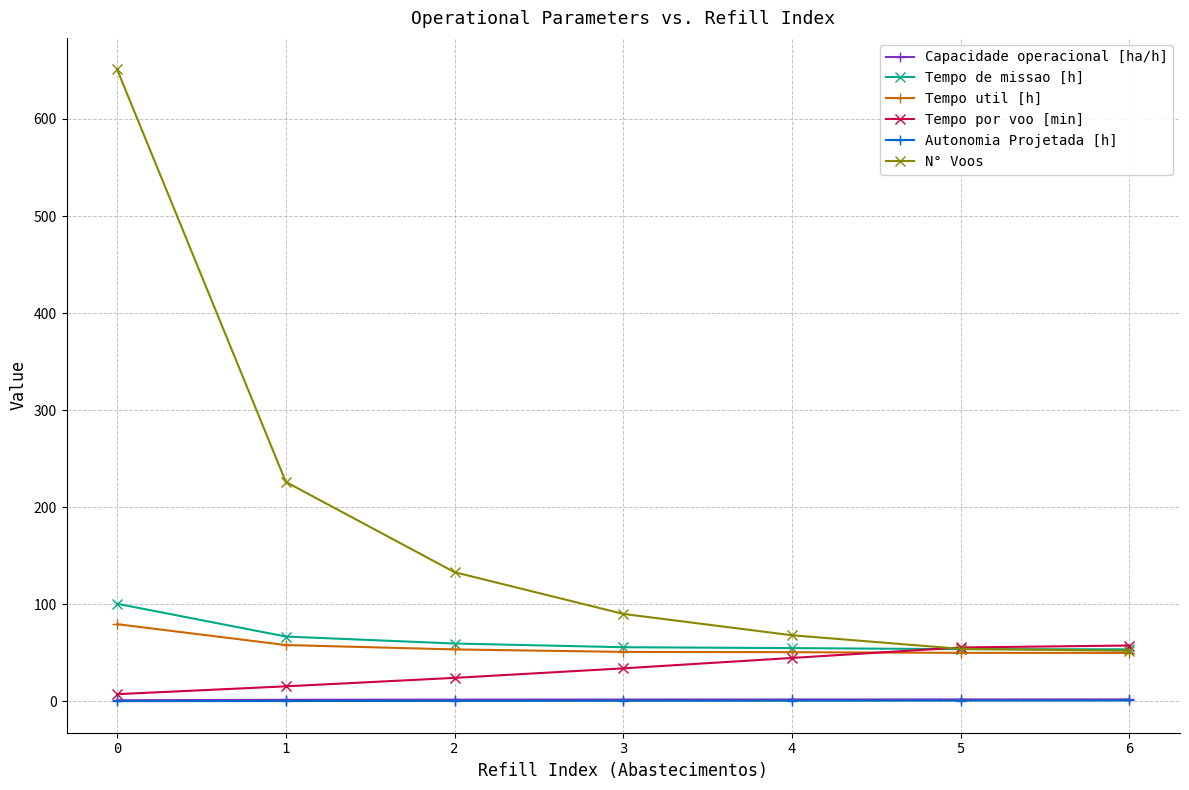

True or false: Tempo de missao [h] and Capacidade operacional [ha/h] intersect in this chart.

False